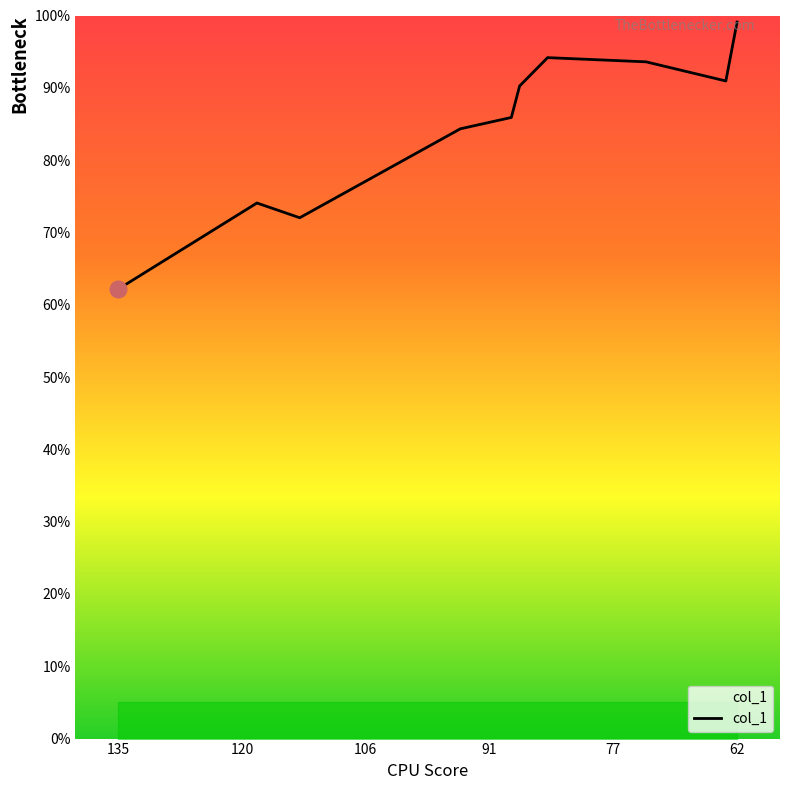

Reading left to right, what are all the values shown in this chart?

62.2	74.1	72.0	84.3	85.9	90.3	94.2	93.6	90.9	99.1